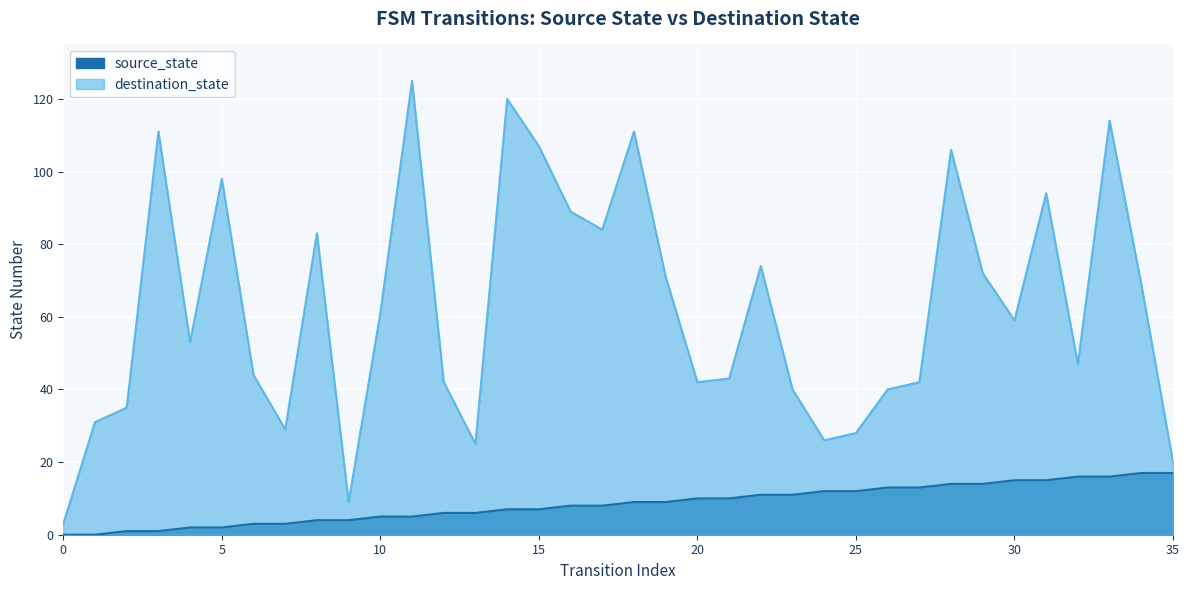

True or false: source_state has a value of 11 at 23.

True